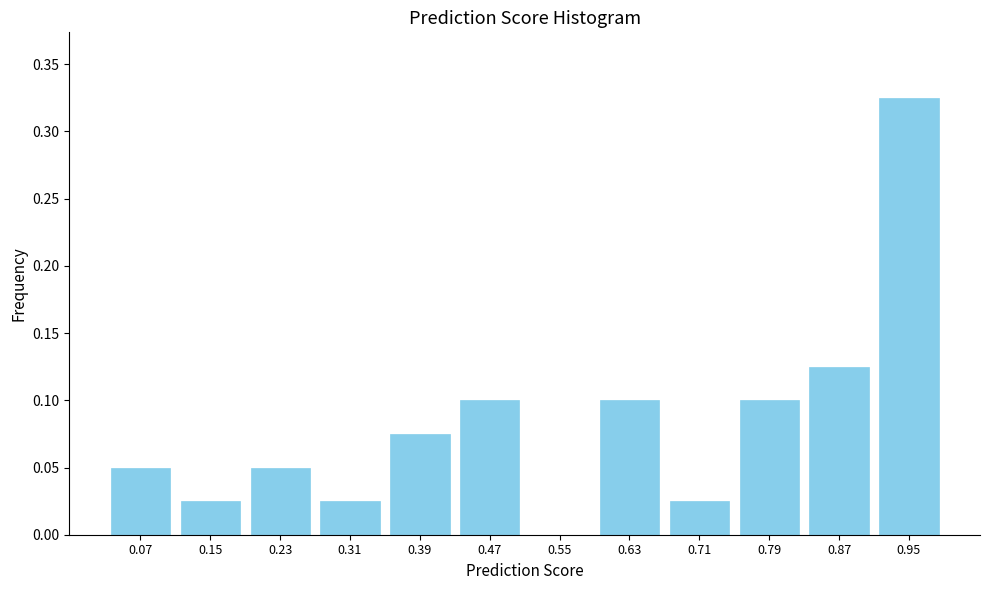

How tall is the bar that spans 0.43 to 0.51 on the x-axis? Neither the bar edges nor the heights are printed on the chart, so give them approximately, as read against the axes.

0.100